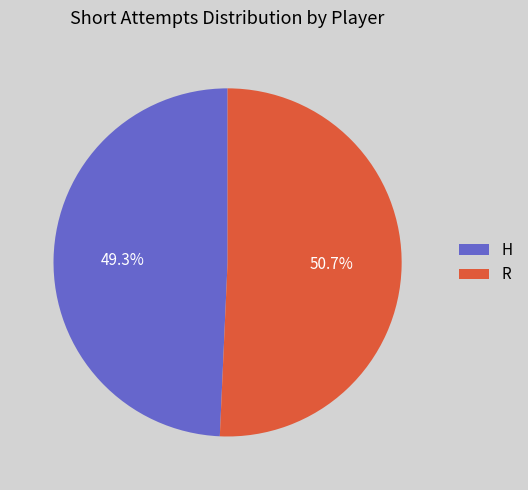

How many segments does this pie chart have?

2